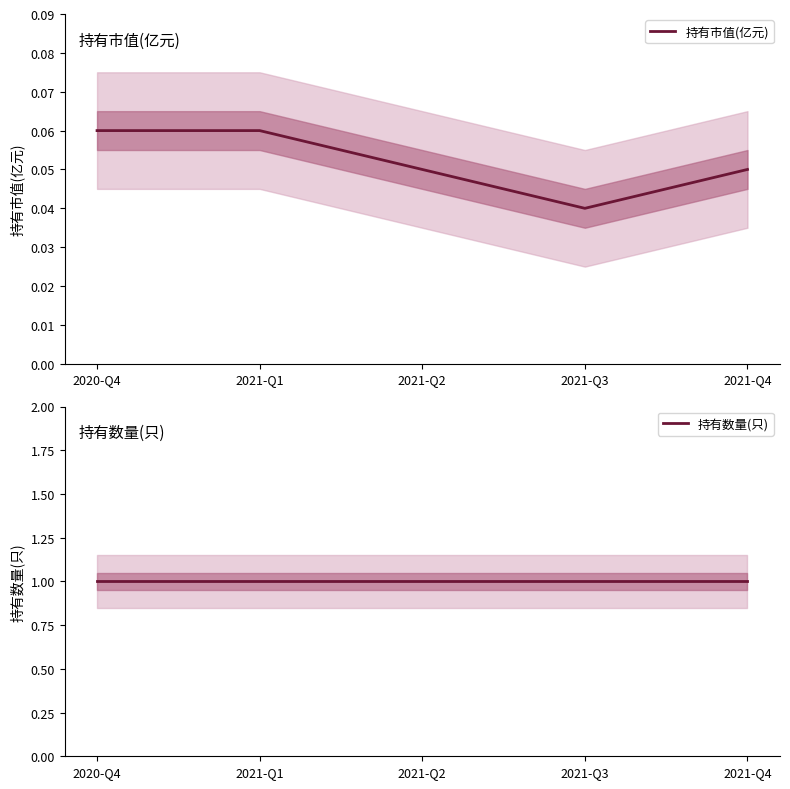

What is the approximate value of 持有市值(亿元) at 2020-Q4?

0.1